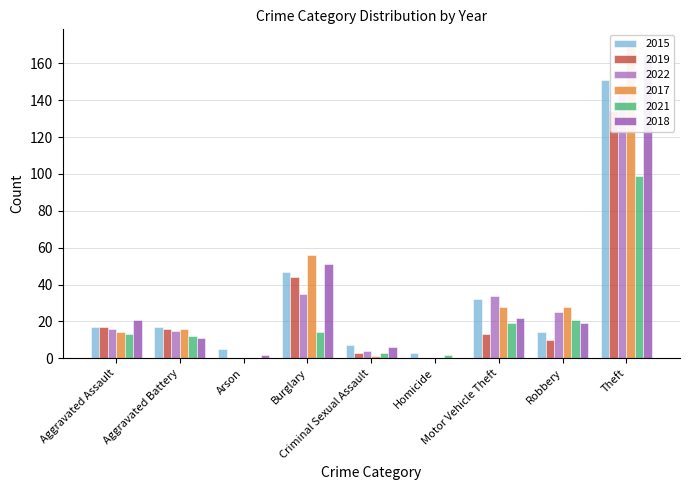

What is the total value across all series at Homicide?

5